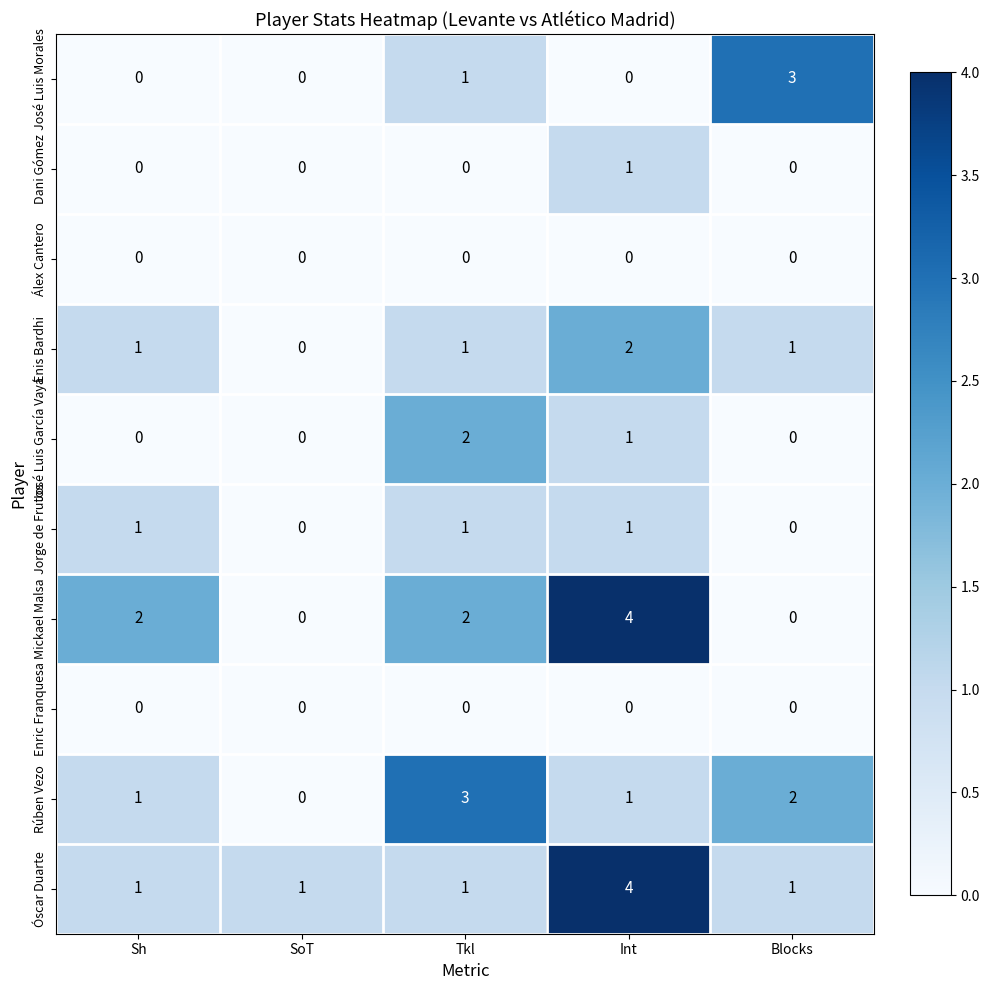

What is the total value across all series at Tkl?

11